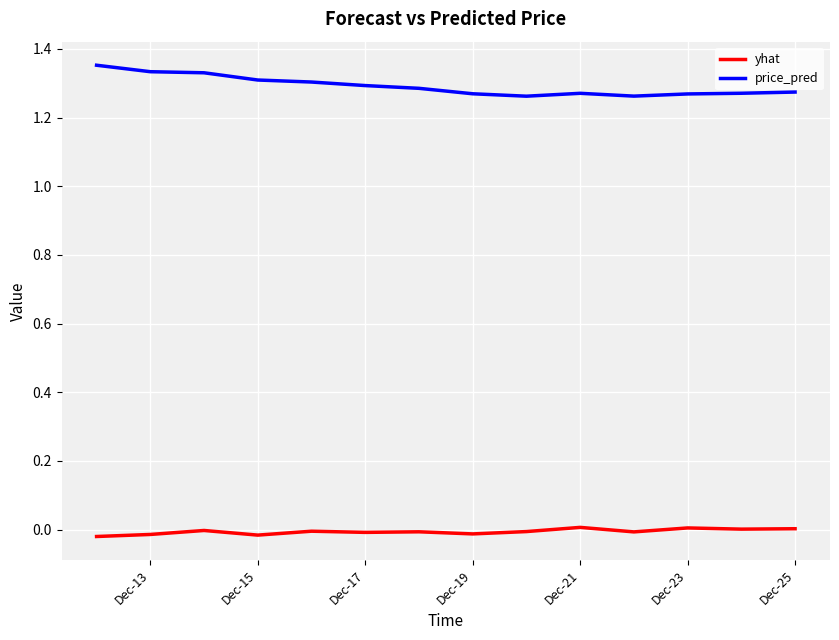

Which series has the largest range (max minus min)?

price_pred